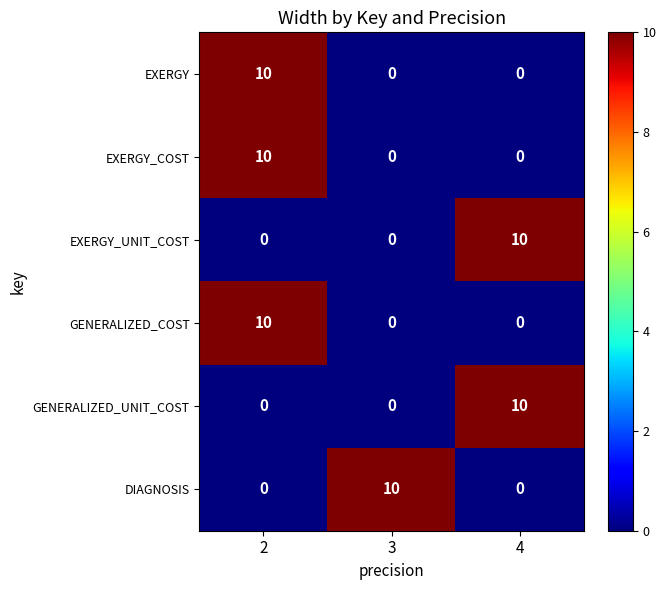

What is the maximum value shown in the chart?

10